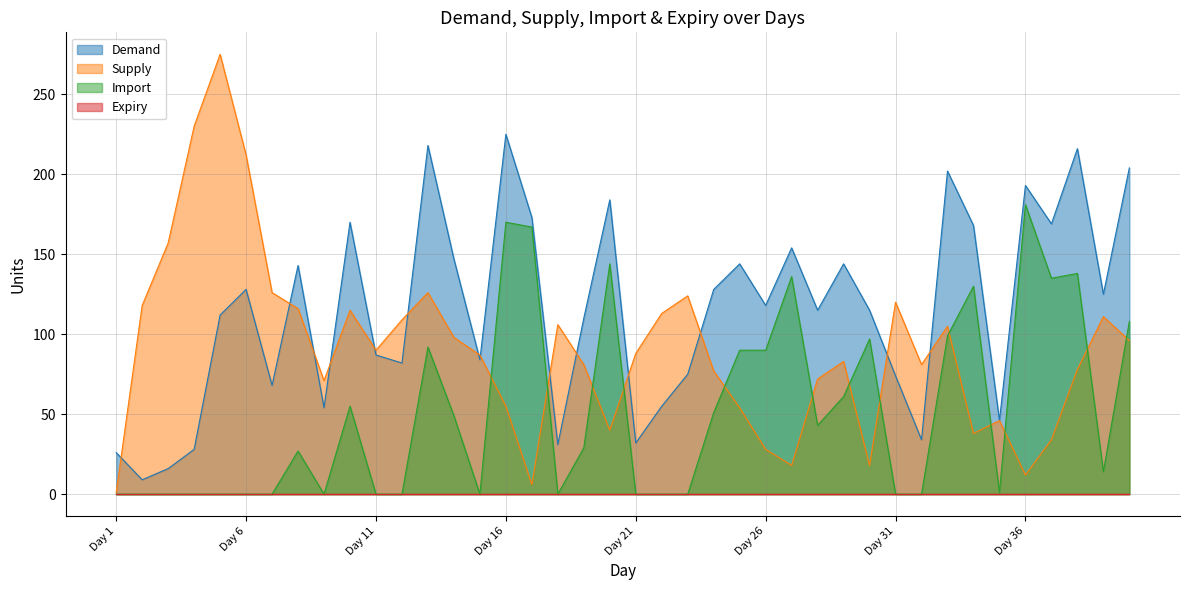

True or false: Supply has more than 0 points higher than both neighbors.

True